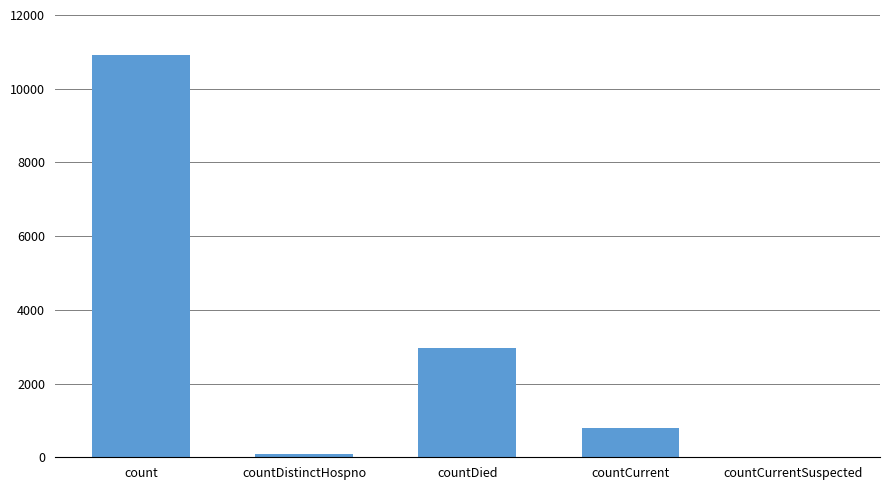

Reading left to right, extract all data points from this chart.

count=10928	countDistinctHospno=77	countDied=2958	countCurrent=800	countCurrentSuspected=0